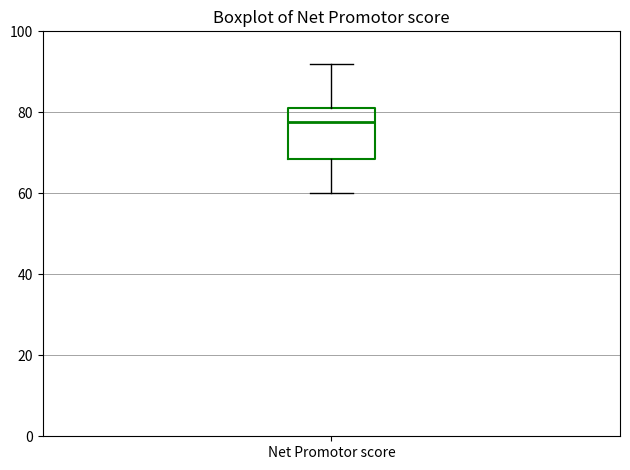

Read this box plot against the y-axis: the position of the median line, the range covered by the box, and the ends of both whiskers. The values are not printed on the chart, so give them approximately, as read against the axis.

median 78, box 68 to 82, whiskers 60 to 92